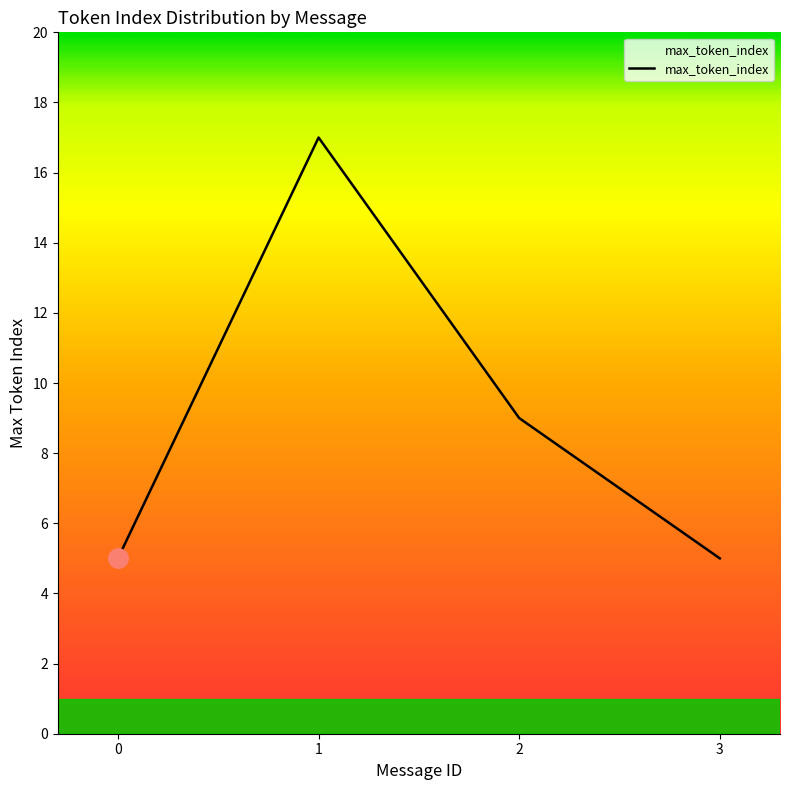

Is it true that the value at 1 is 28?

False